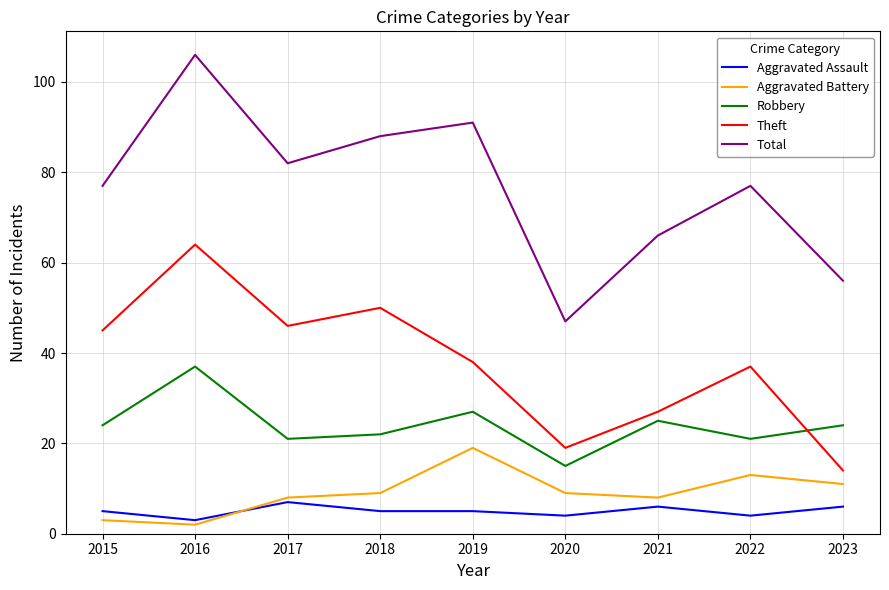

True or false: Aggravated Assault and Total cross at least once.

False